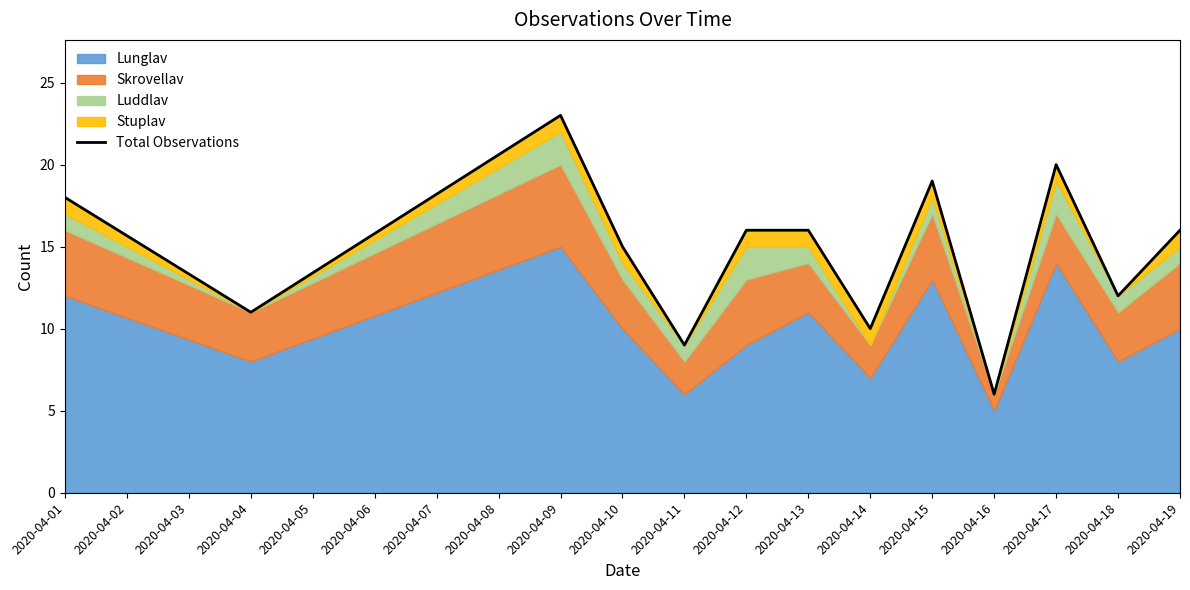

Reading right to left, extract all data points from this chart.

16	12	20	6	19	10	16	16	9	15	23	11	18